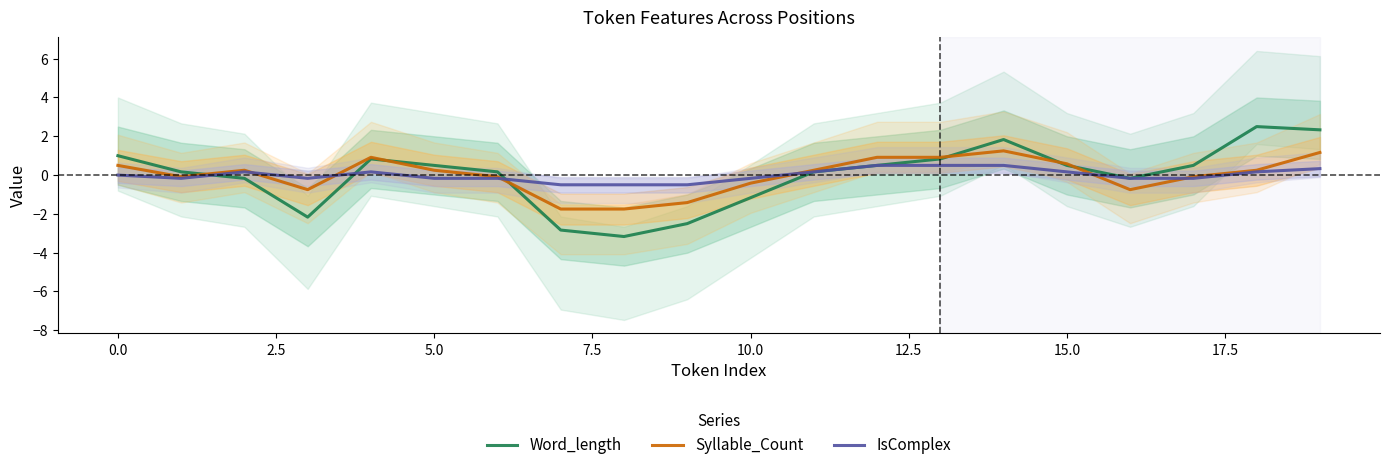

How many values in Word_length are below zero?

7